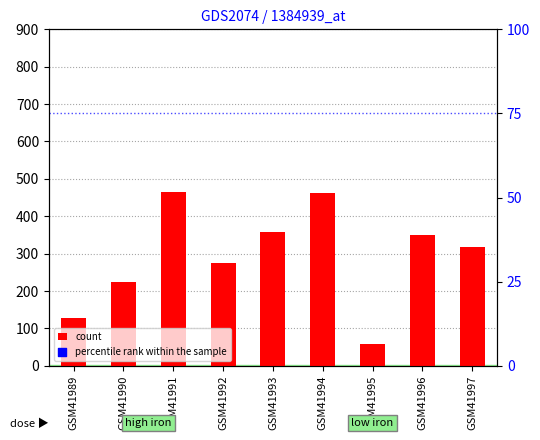

What are all the series names shown in the legend?

count, percentile rank within the sample